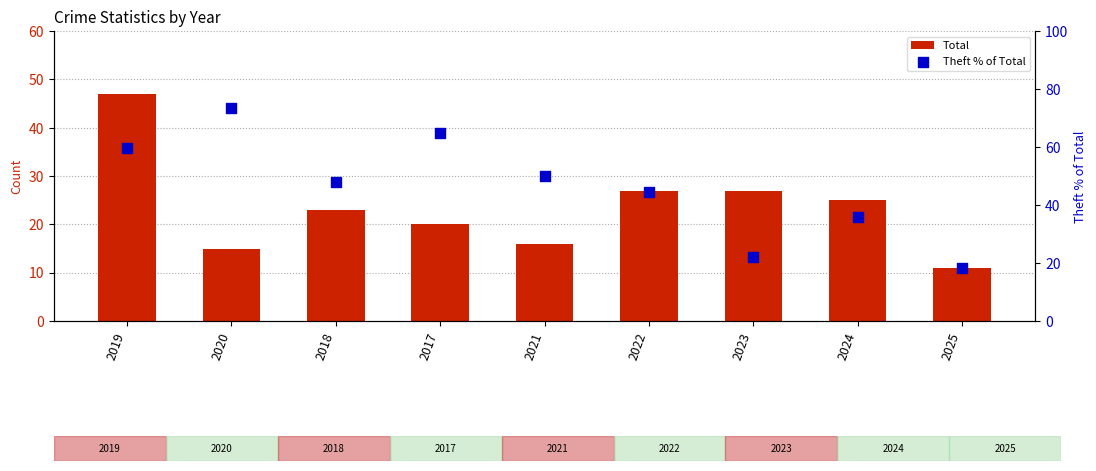

Which series contains the highest Y value?

Theft % of Total